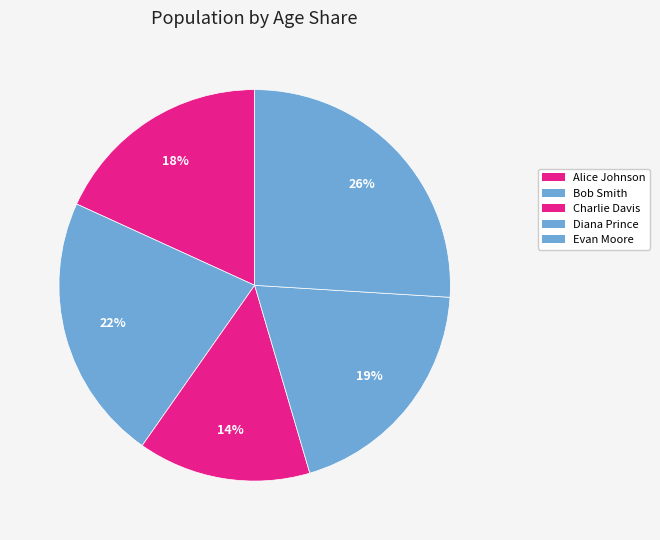

True or false: Diana Prince accounts for 31% of the total.

False